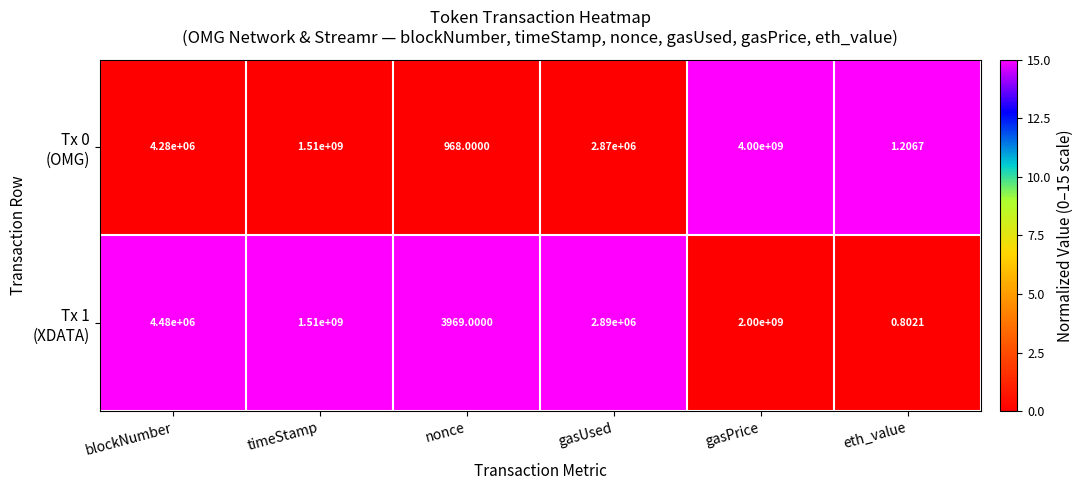

What is the greatest value displayed?

4000000000.0